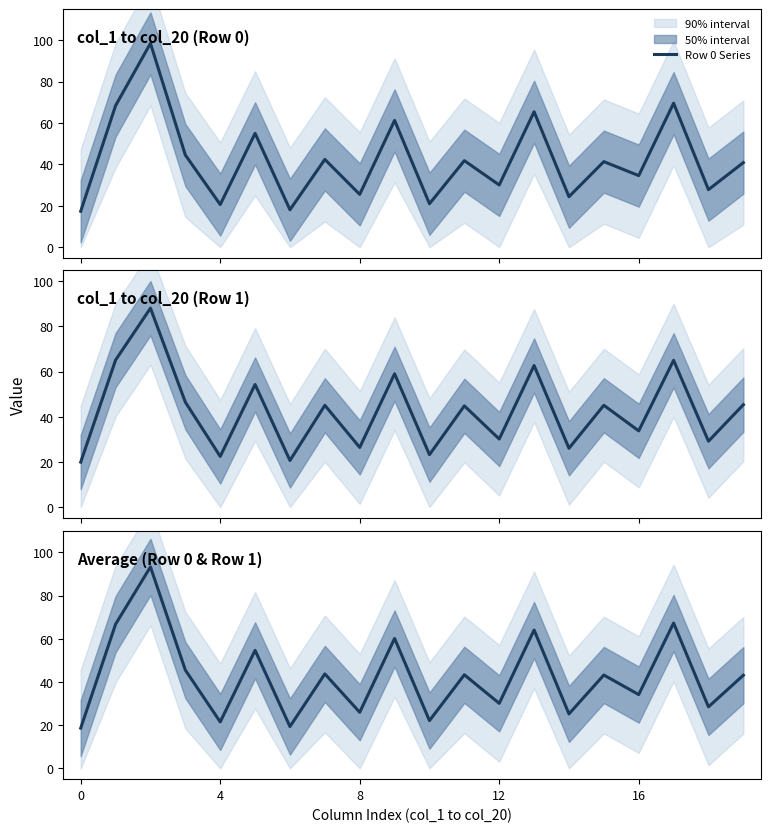

True or false: Row 0 Series has a value of 106.9 at 9.

False